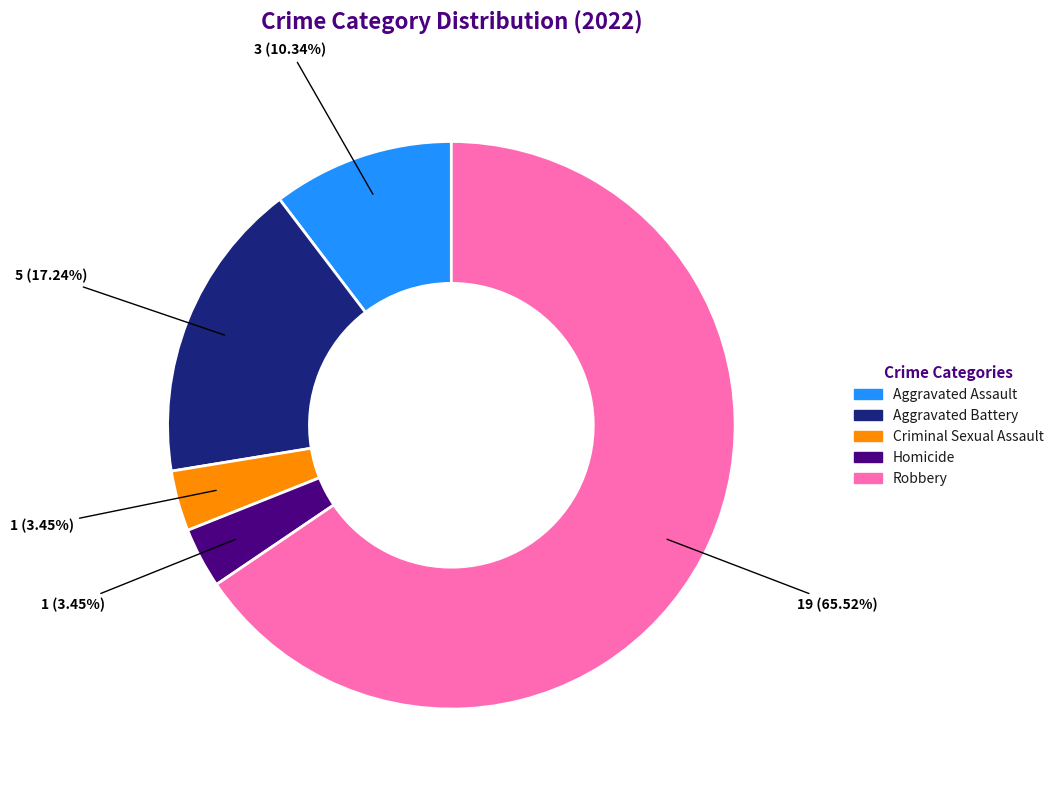

Count the number of slices in the pie.

5